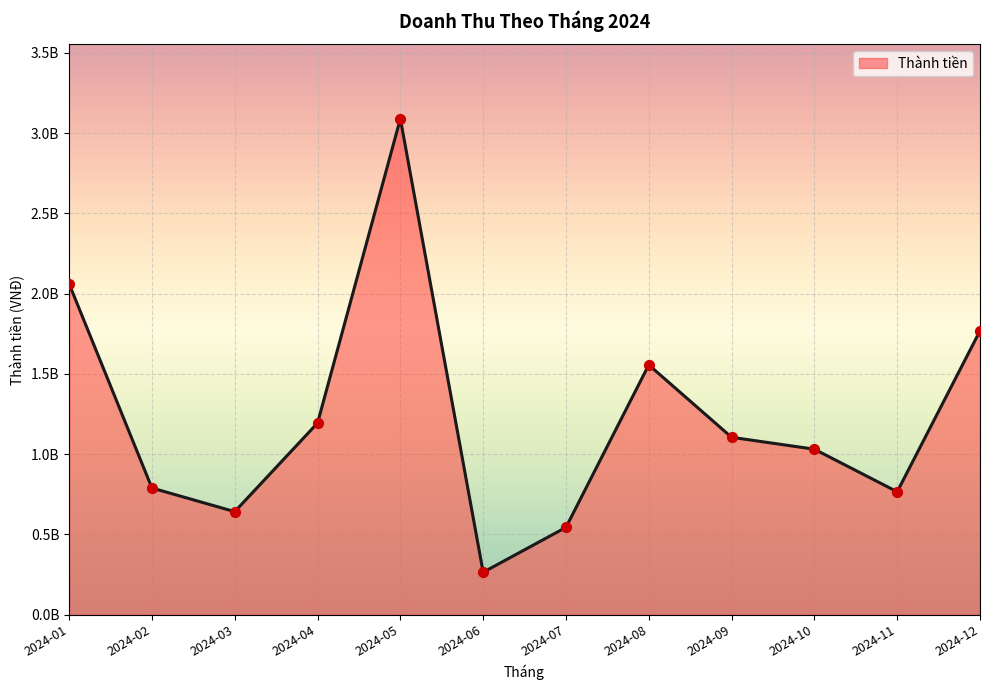

What is the ratio of the value at 2024-05 to the value at 2024-10?

3.0